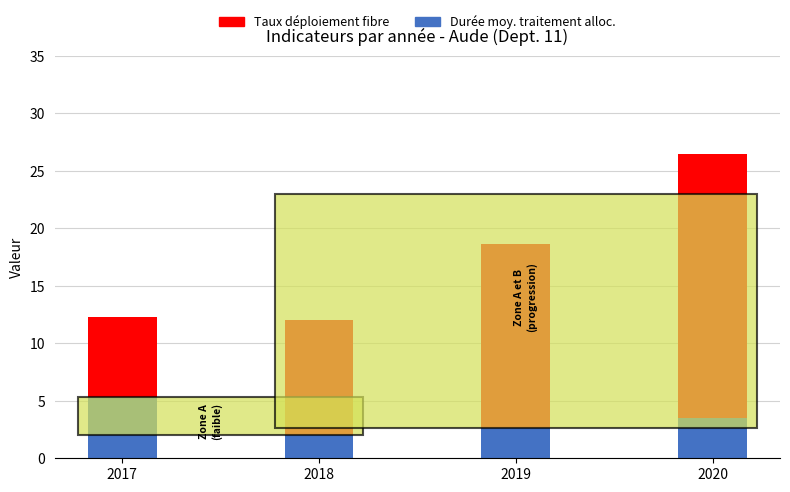

Are the bars grouped side by side (vs. stacked)?

No